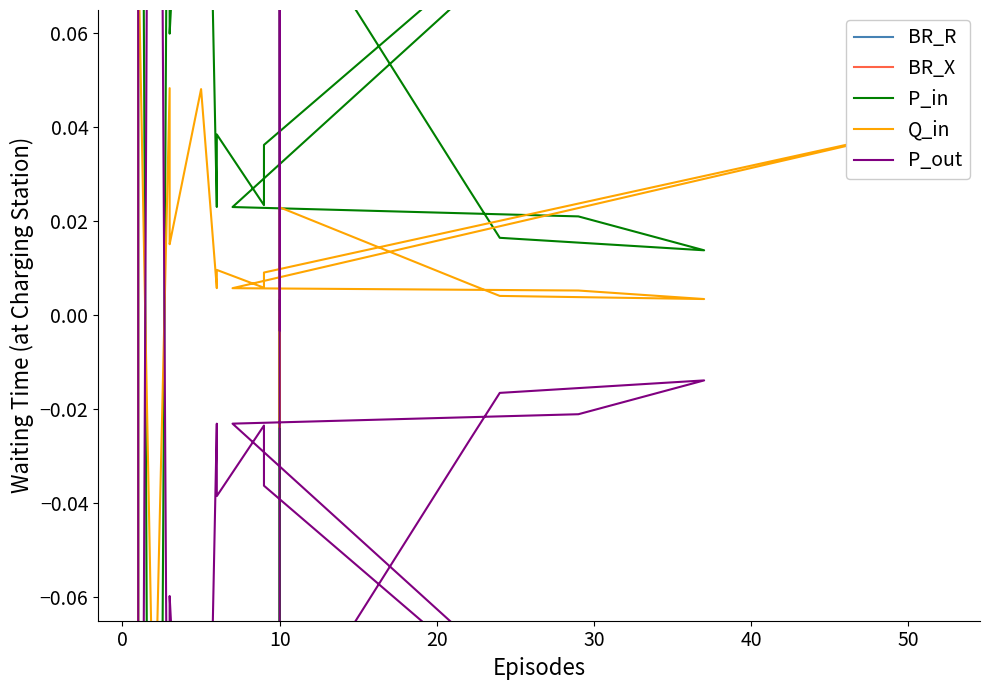

At how many categories does at least one series exceed 1?

12